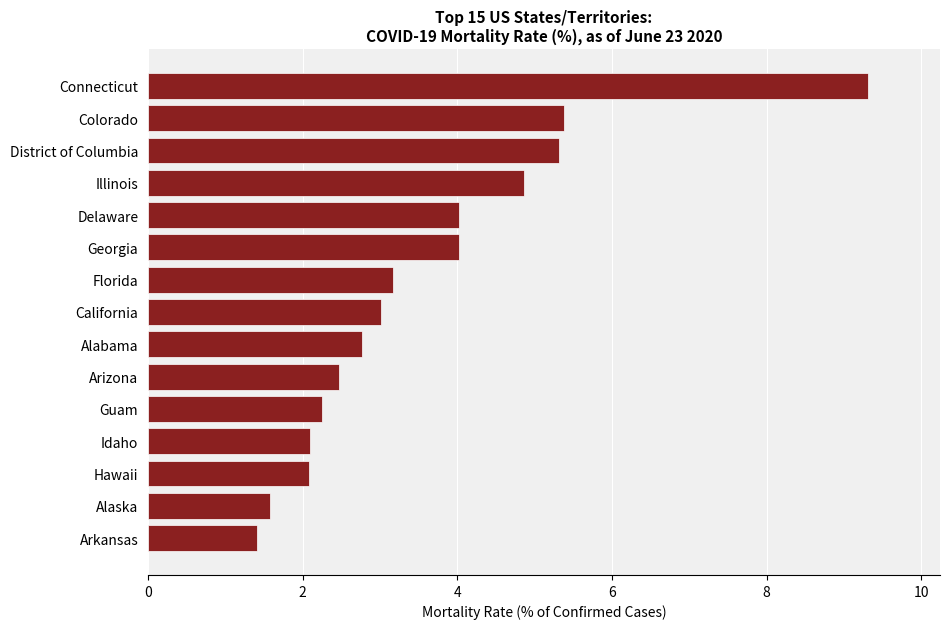

What is the difference between the second highest and second lowest values?

3.8